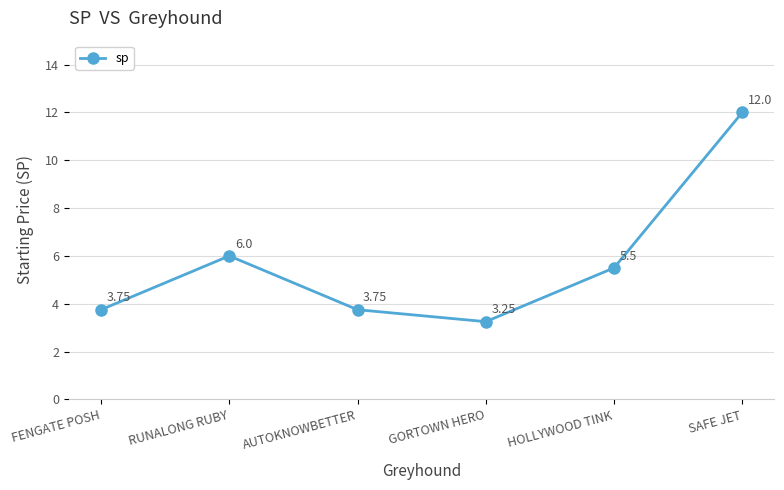

What is the change in value from FENGATE POSH to GORTOWN HERO?

-0.5